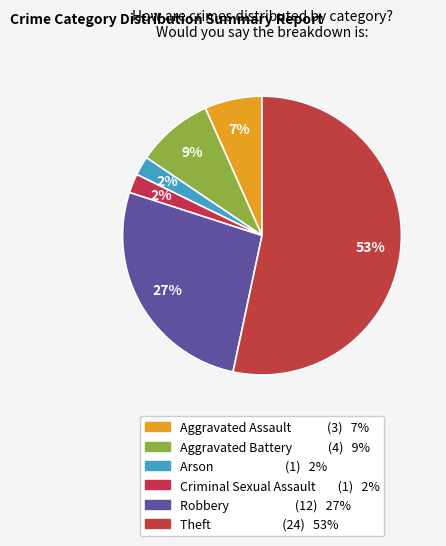

How many segments does this pie chart have?

6